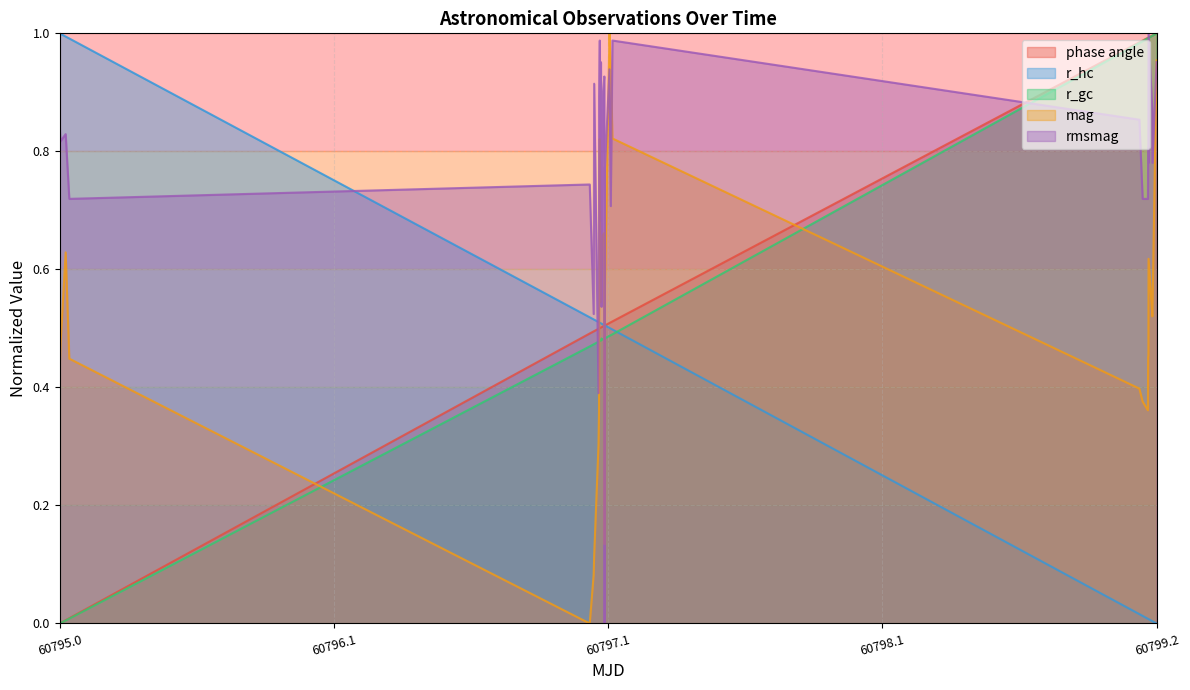

How many values in r_gc are above zero?

30